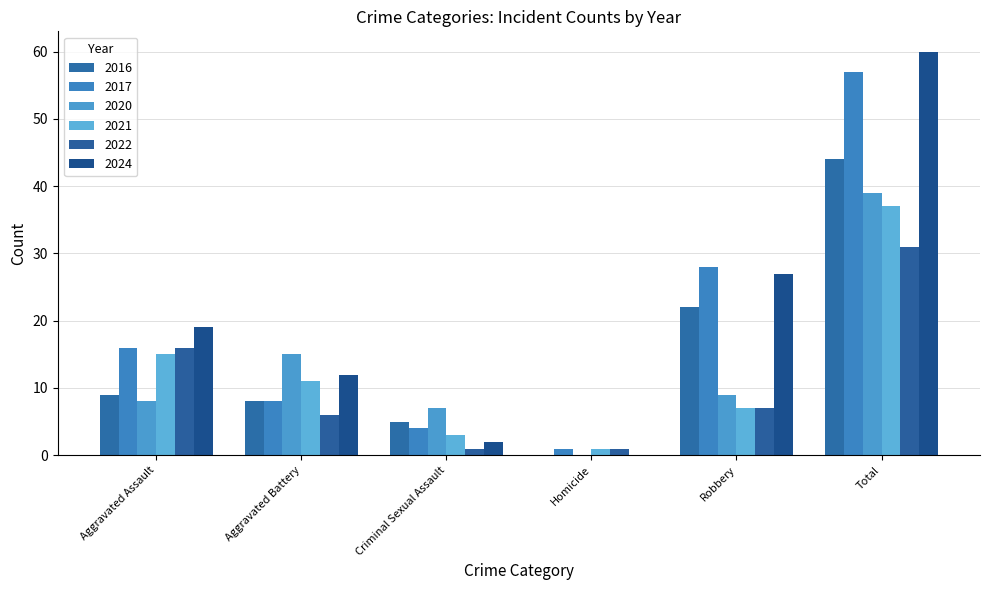

What is the label of the 1st bar from the left?

Aggravated Assault